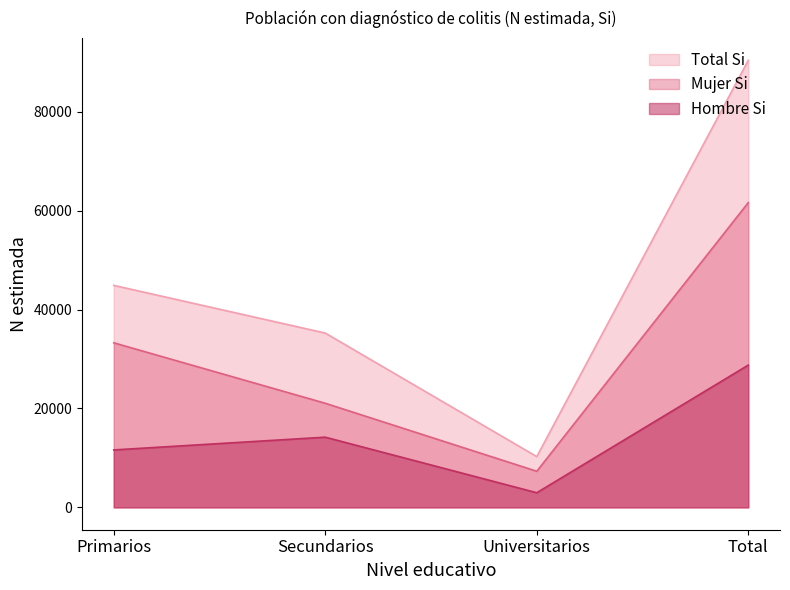

Reading left to right, transcribe all the data shown in this chart.

Hombre_Si_N: 11613	14192	2960	28765
Mujer_Si_N: 33273	21048	7300	61621
Total_Si_N: 44885	35241	10260	90386